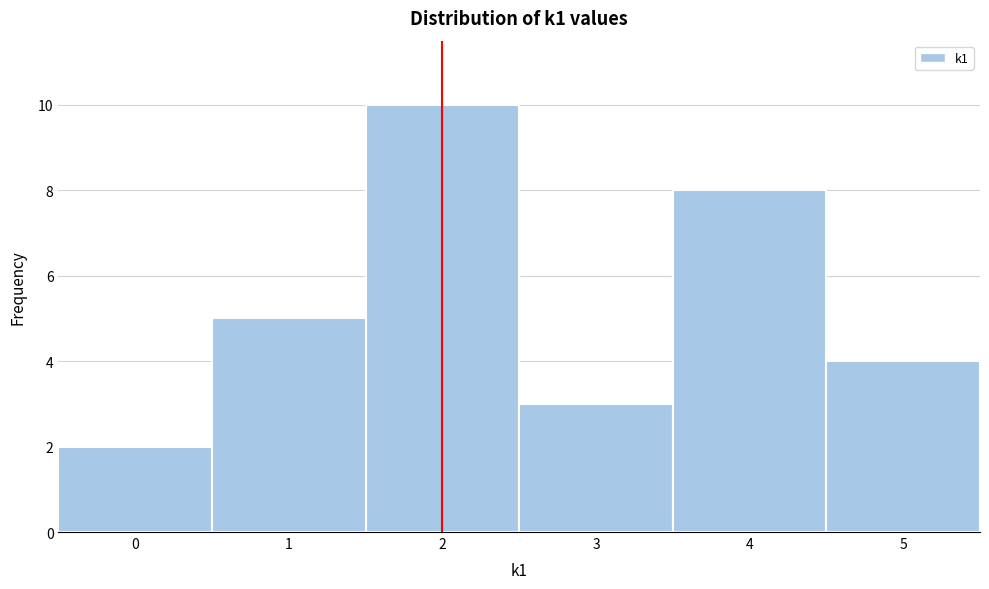

How tall is the bar that spans -0.5 to 0.5 on the x-axis? The values are not printed on the chart, so give them approximately, as read against the axis.

2